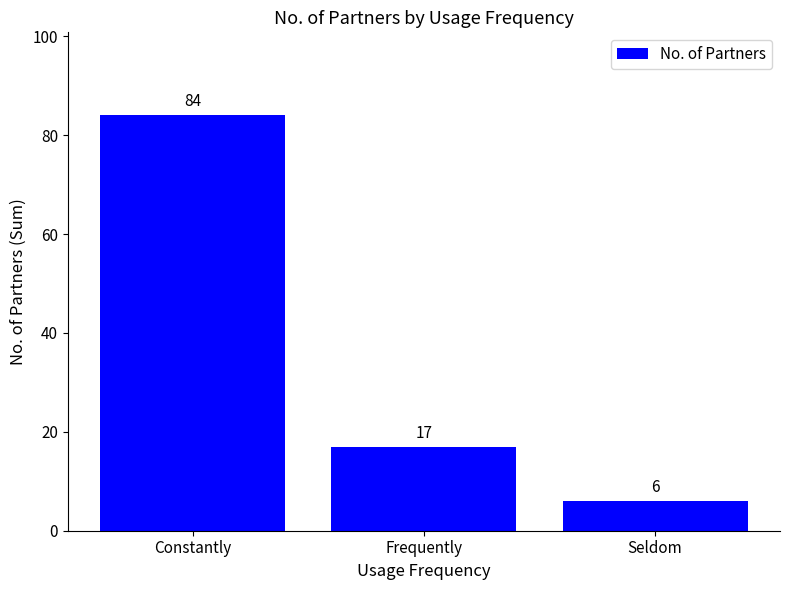

Which label corresponds to the largest value in the chart?

Constantly